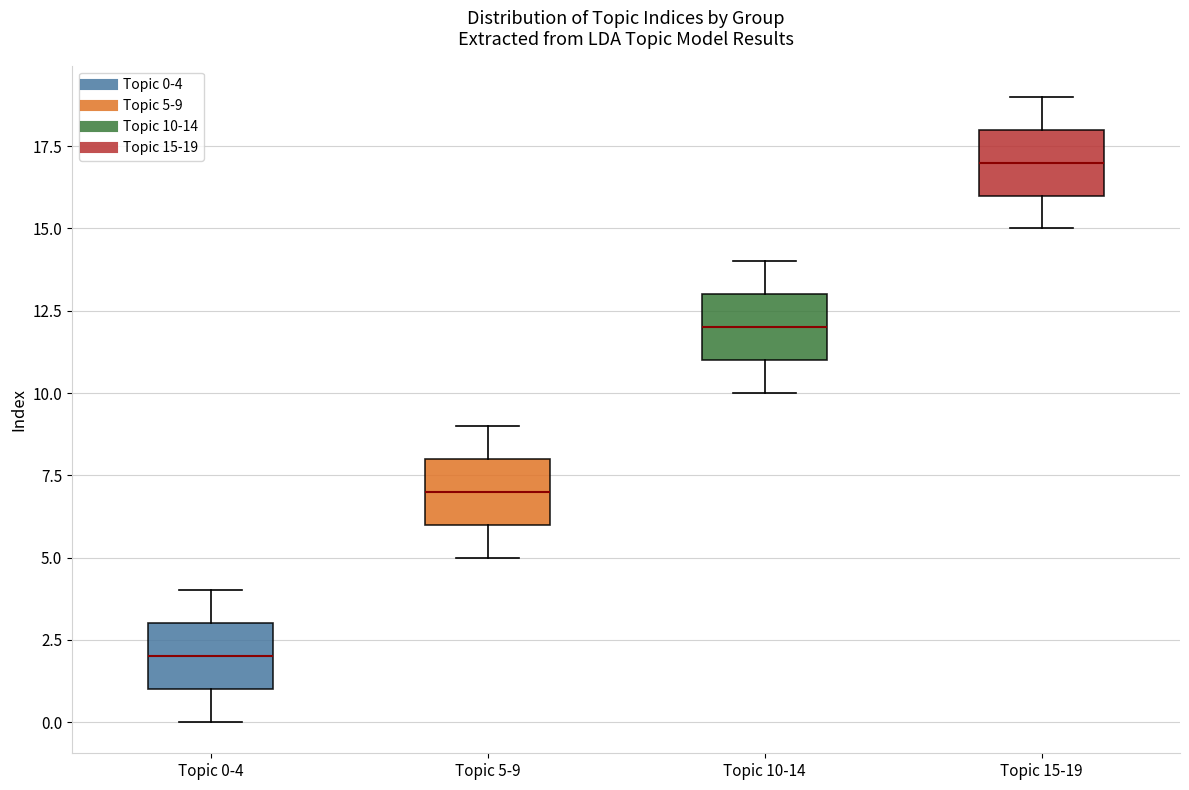

Which box has the lowest median line?

Topic 0-4